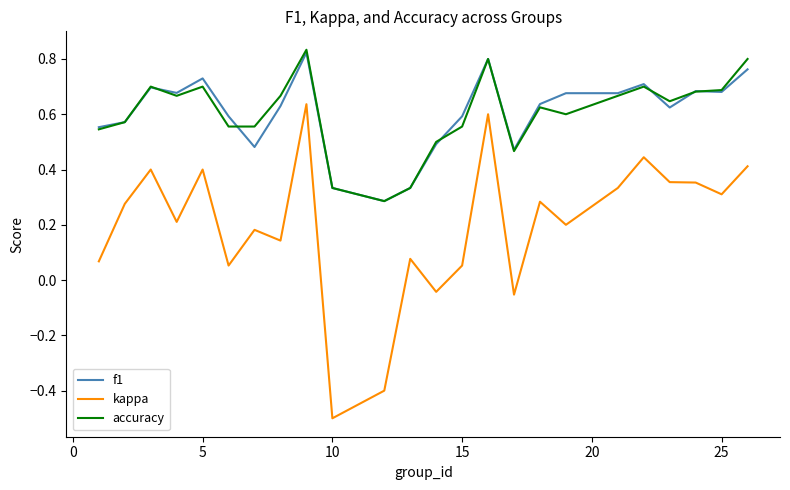

At how many categories does at least one series exceed 0?

24